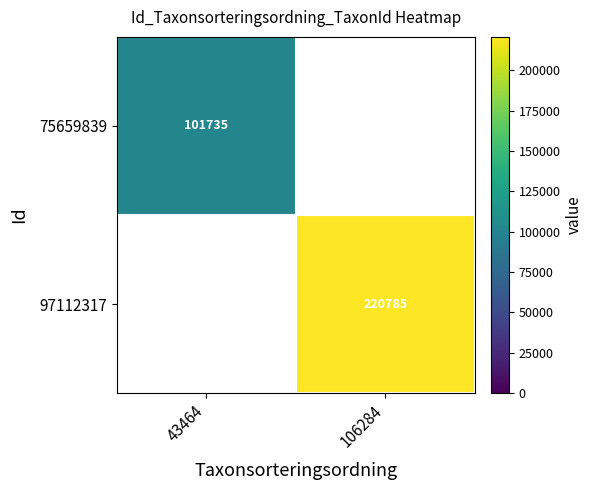

Is the value of 75659839 at 43464 greater than the value of 97112317 at 106284?

No